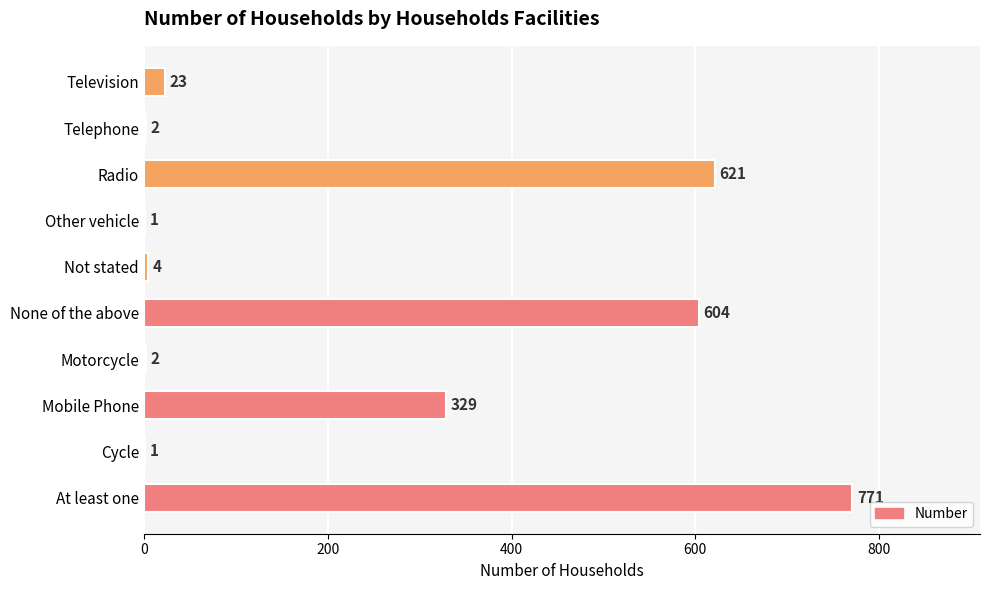

The chart shows a value of 329 at Mobile Phone. True or false?

True